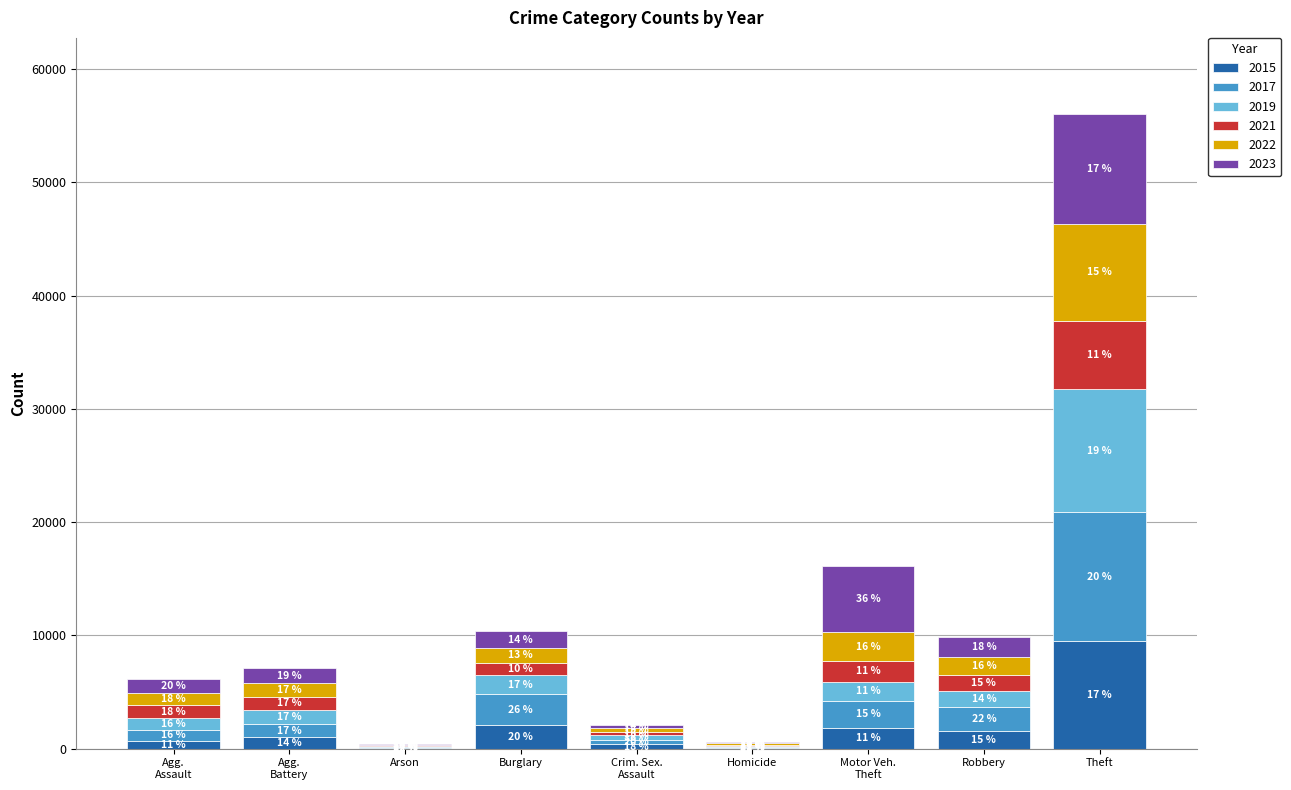

What are all the series names shown in the legend?

2015, 2017, 2019, 2021, 2022, 2023